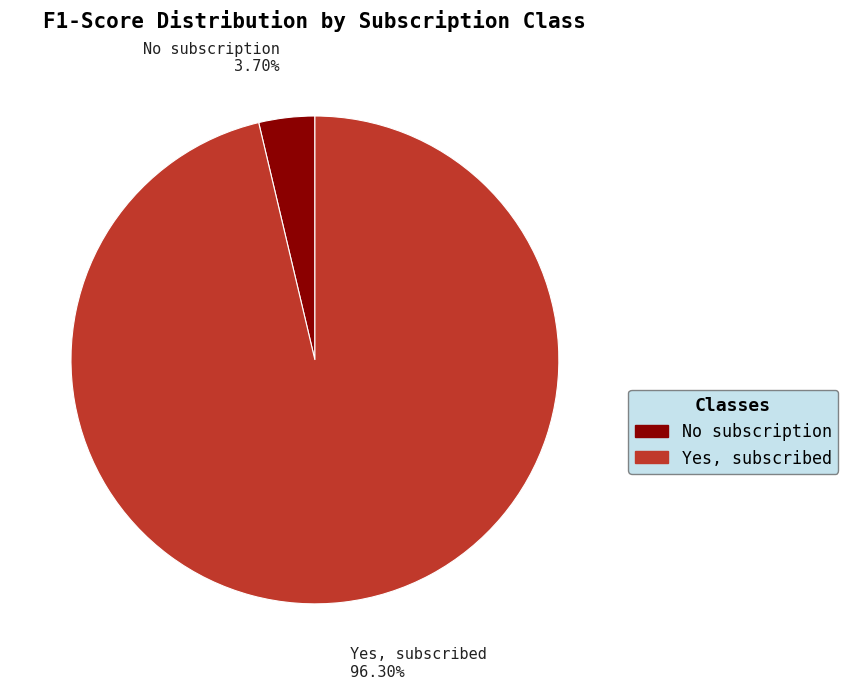

What is the smallest slice in the pie chart?

No subscription